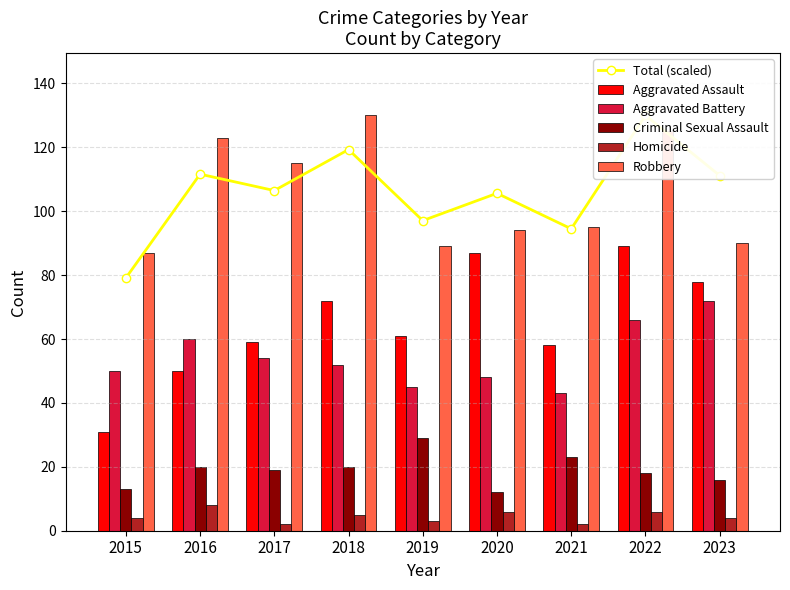

Which label corresponds to the smallest value in the chart?

2017